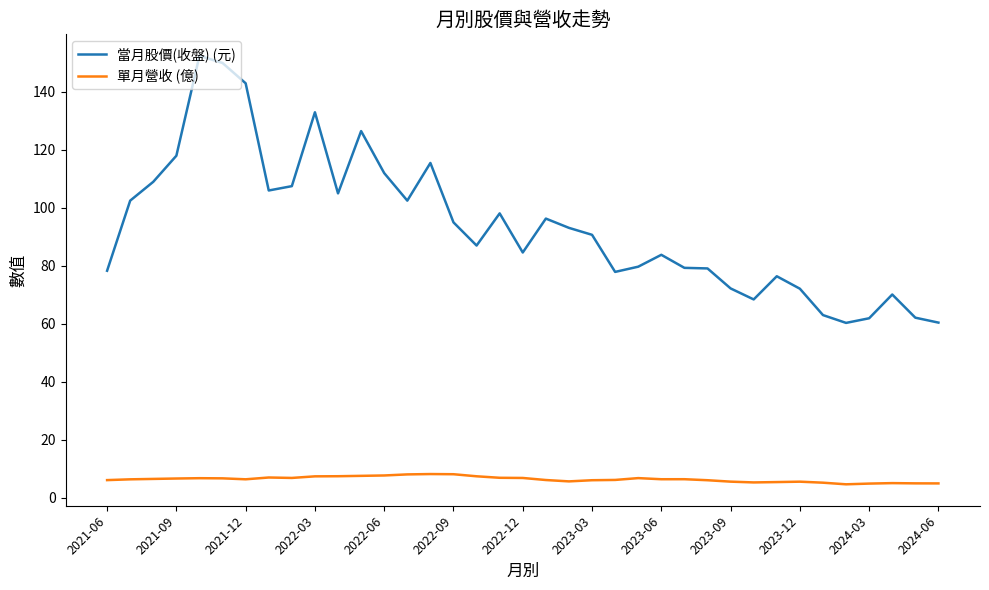

List the series in order of their overall mean, lowest first.

單月營收 (億), 當月股價(收盤) (元)